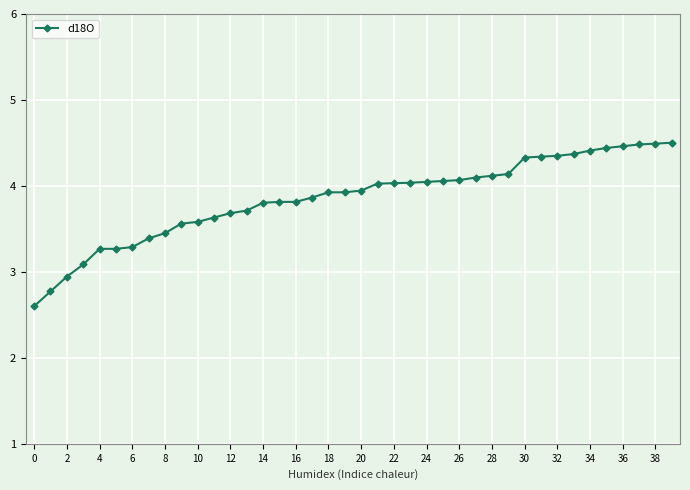

What is the maximum value shown in the chart?

4.5